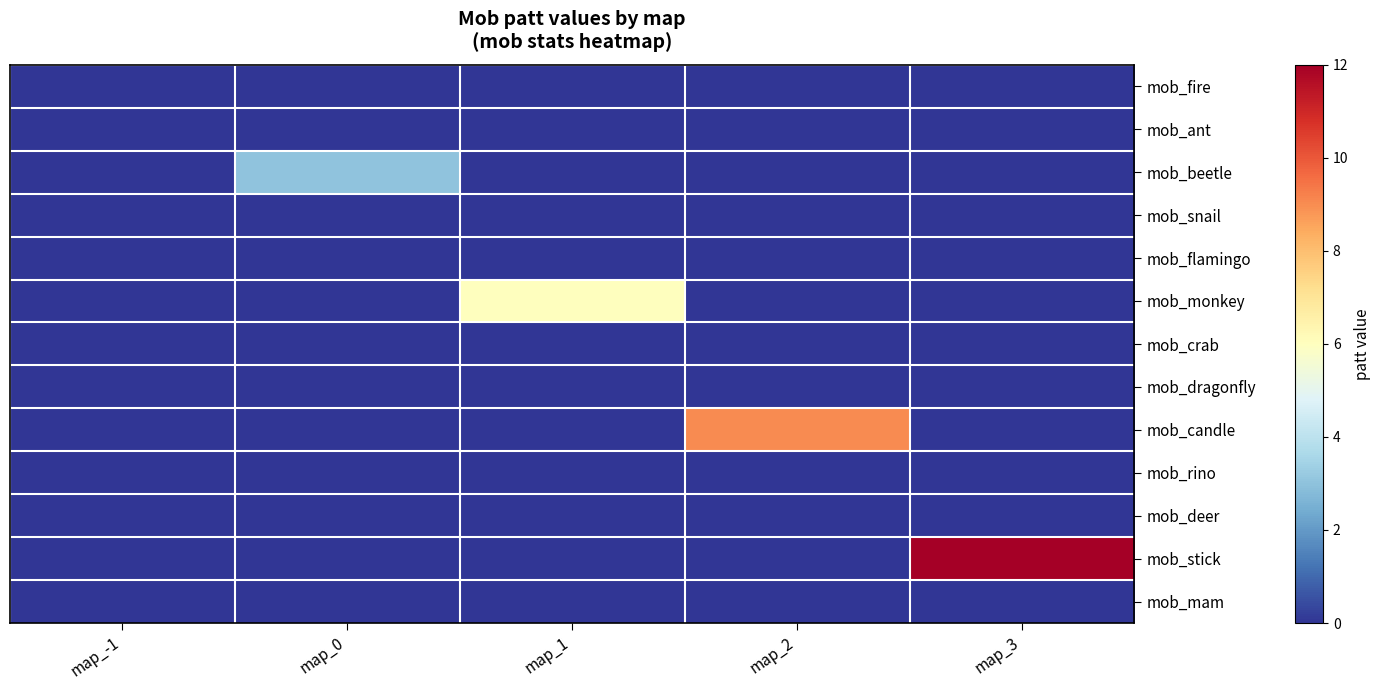

What is the difference between the highest and lowest values at map_0?

3